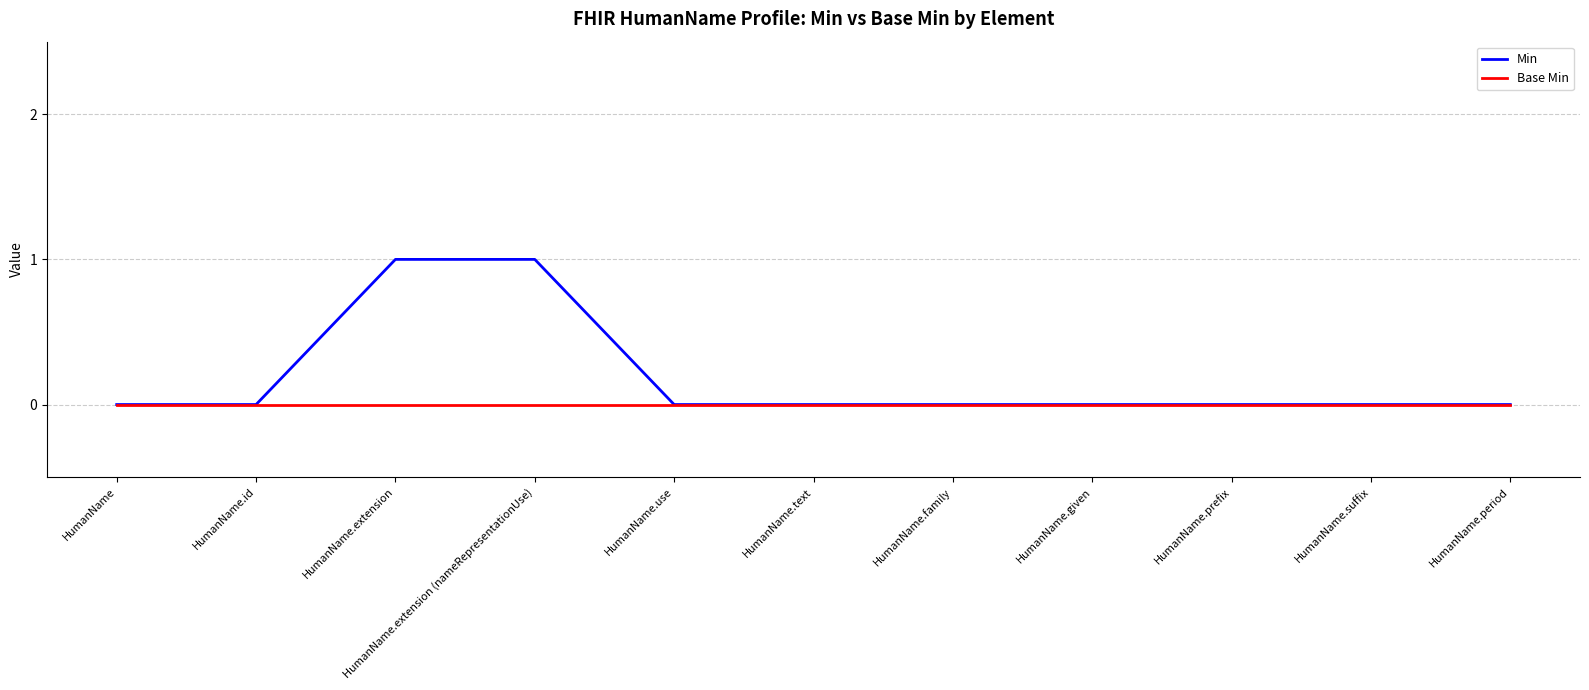

True or false: Base Min has a value of 0 at HumanName.period.

True